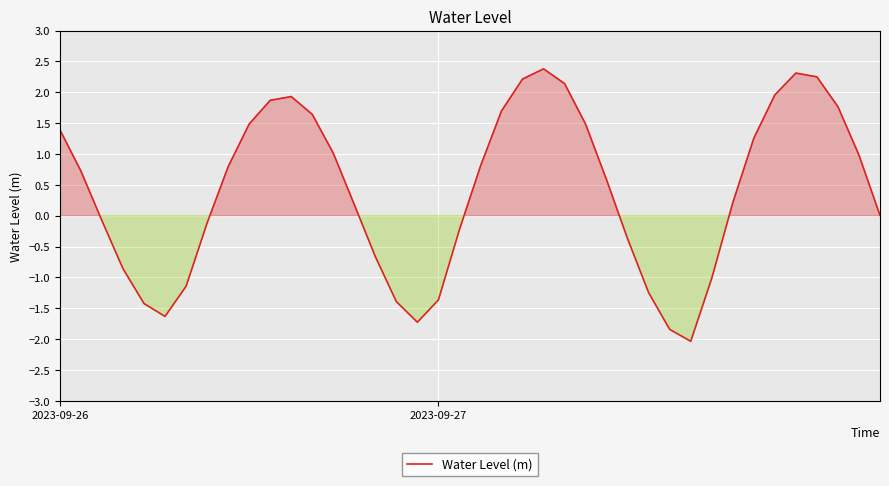

What is the greatest value displayed?

2.4